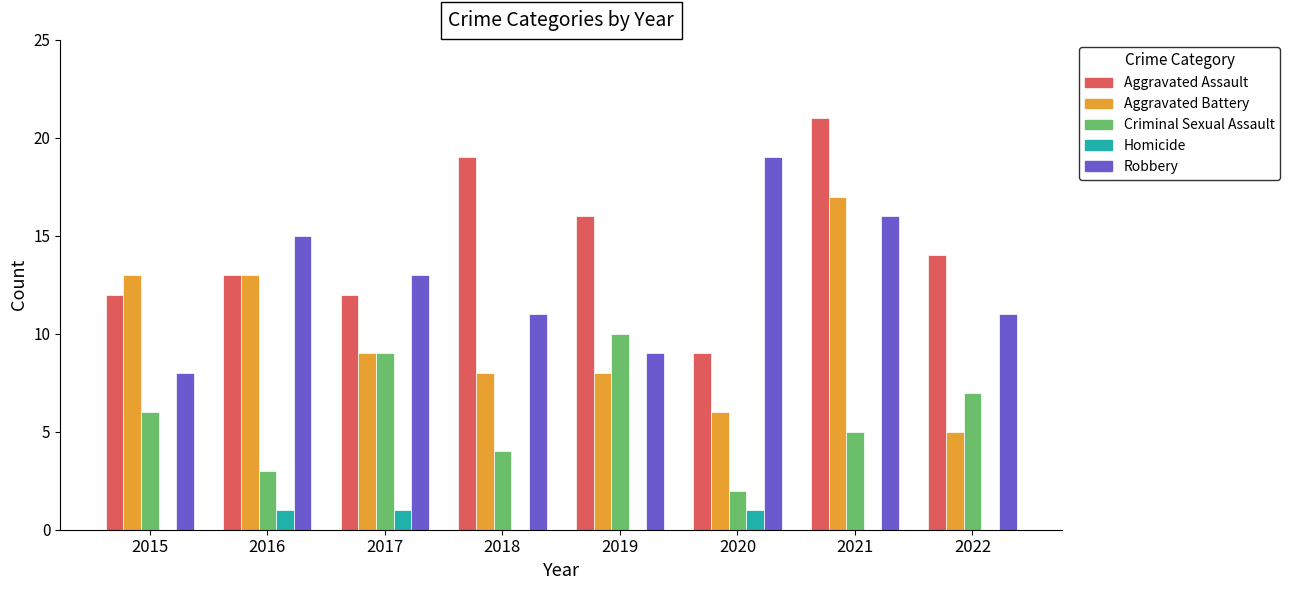

What is the highest value of the Criminal Sexual Assault series?

10